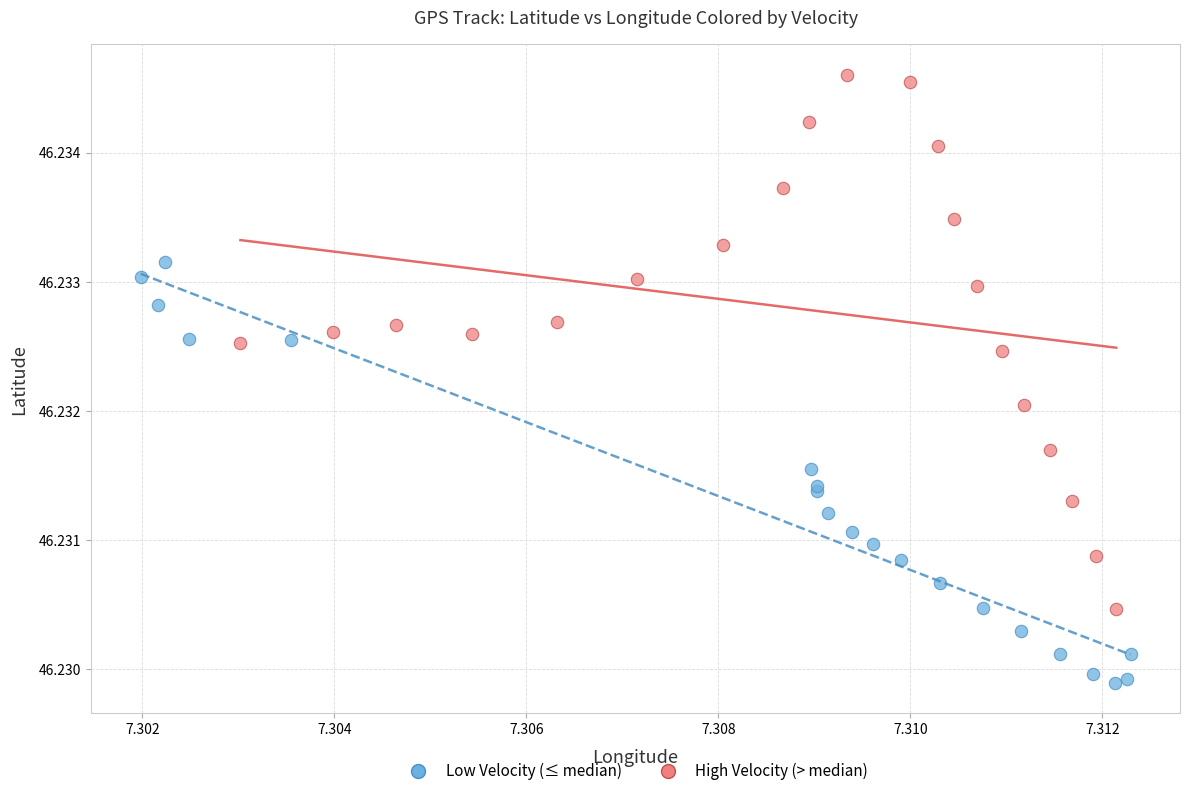

Which series contains the lowest Y value?

Low Velocity (≤ median)